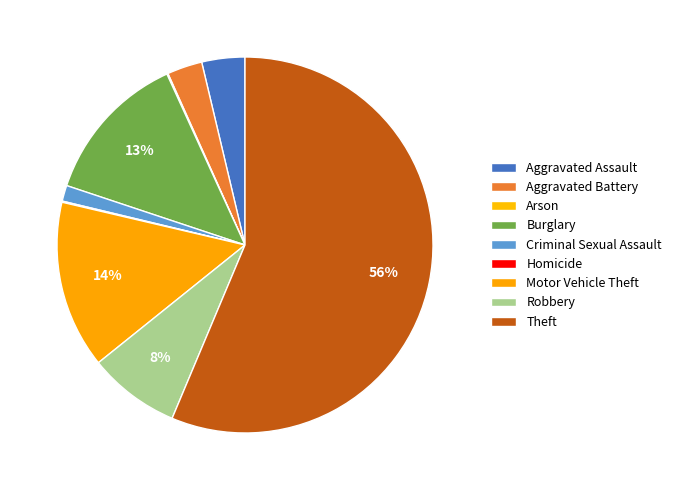

Does any single category account for the majority?

Yes